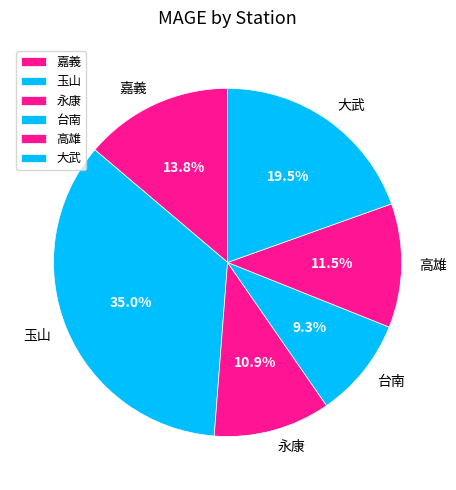

What portion of the pie excludes 永康?

89.1%